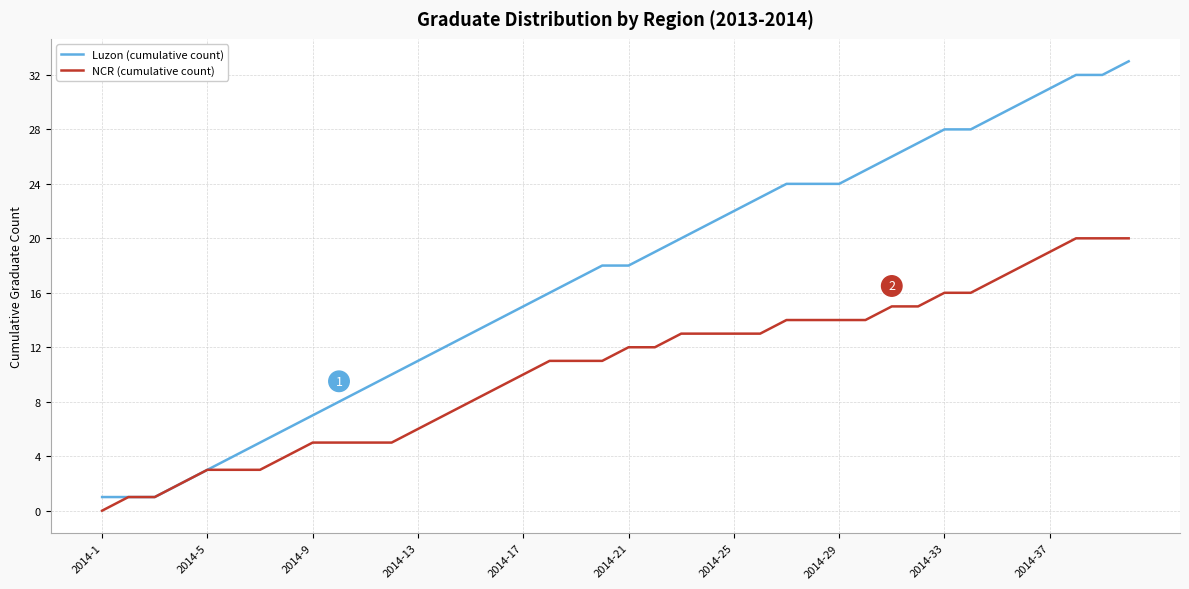

Which series has the widest spread of values?

Luzon (cumulative count)